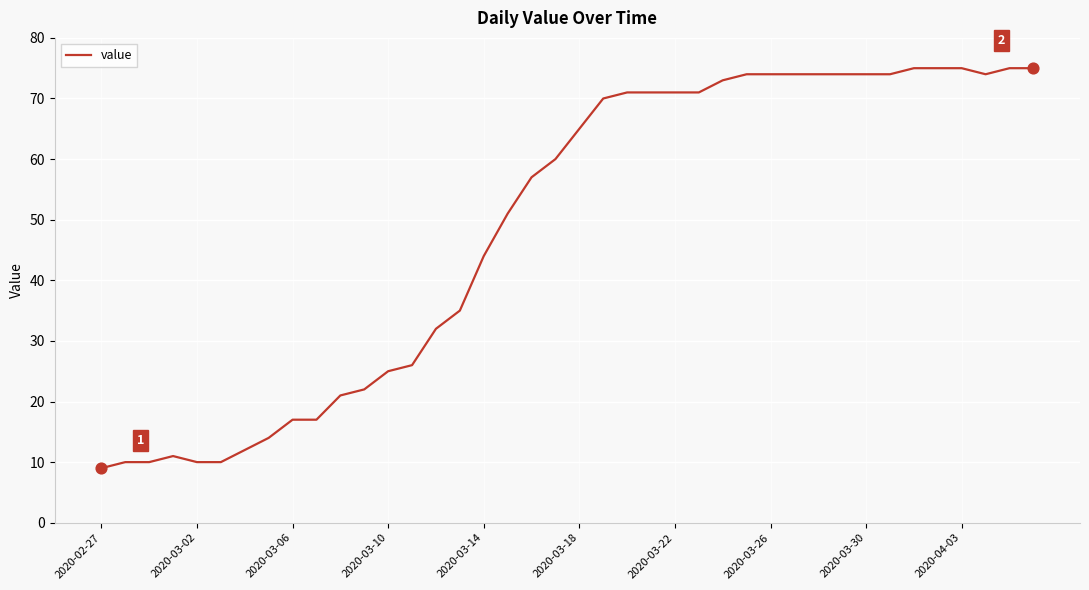

What is the maximum value shown in the chart?

75